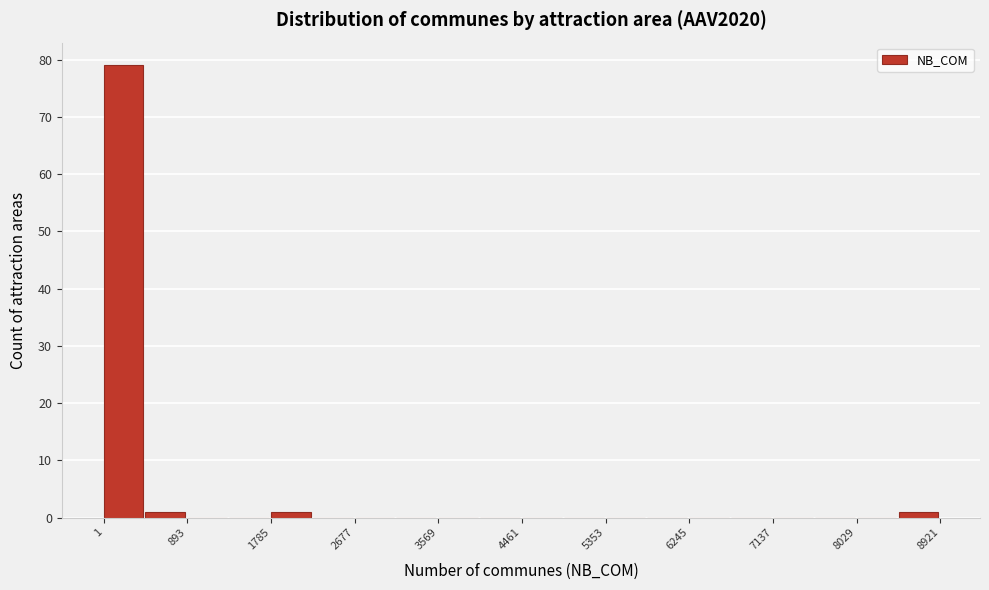

Reading left to right, transcribe this chart: for each bar, give the range it covers on the x-axis and its height. Neither the bar edges nor the heights are printed on the chart, so give them approximately, as read against the axes.

0 to 400: 79
400 to 900: 1
900 to 1300: 0
1300 to 1800: 0
1800 to 2200: 1
2200 to 2700: 0
2700 to 3100: 0
3100 to 3600: 0
3600 to 4000: 0
4000 to 4500: 0
4500 to 4900: 0
4900 to 5400: 0
5400 to 5800: 0
5800 to 6200: 0
6200 to 6700: 0
6700 to 7100: 0
7100 to 7600: 0
7600 to 8000: 0
8000 to 8500: 0
8500 to 8900: 1